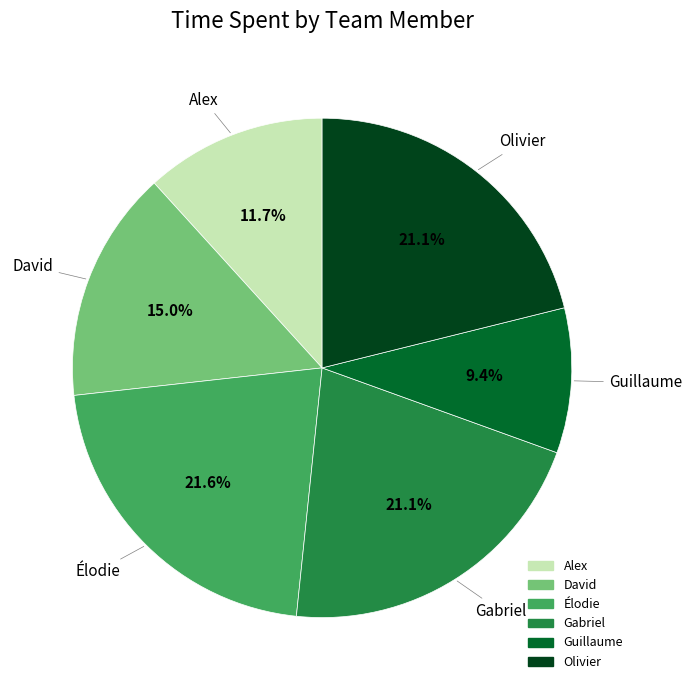

Does Élodie represent more than half of the total?

No